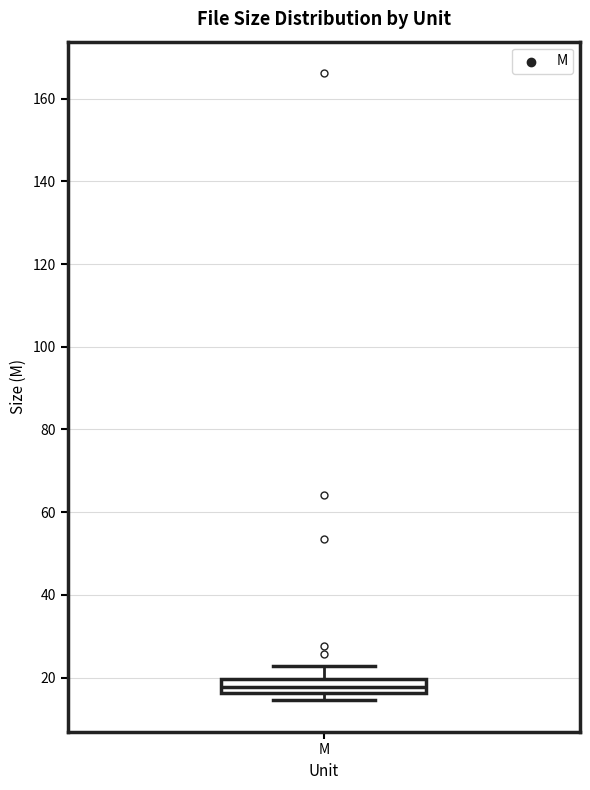

Where is the upper edge of the box for M on the y-axis? The values are not printed on the chart, so give them approximately, as read against the axis.

20